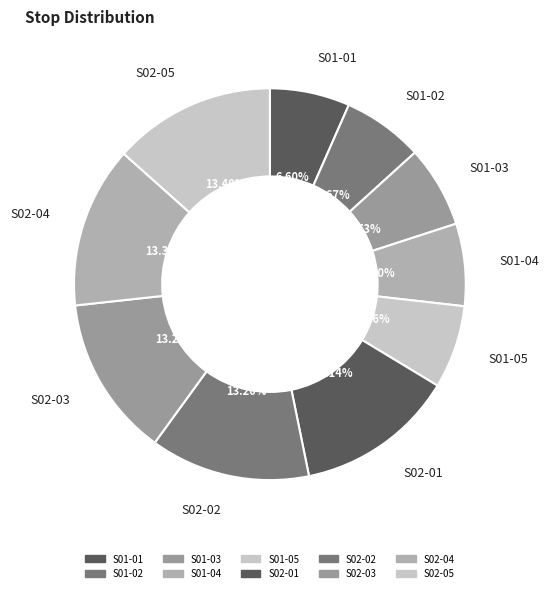

To the nearest percent, what is the combined percentage of S02-04 and S02-03?

27%